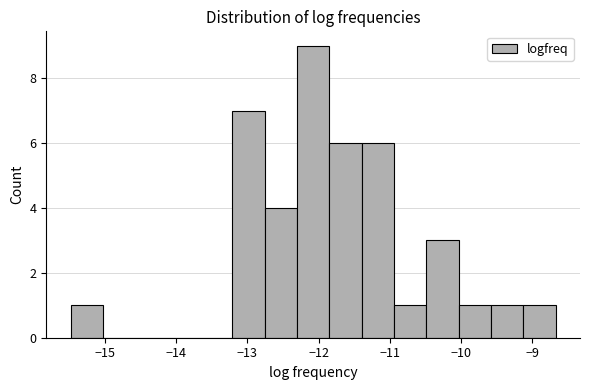

Reading left to right, transcribe this chart: for each bar, give the range it covers on the x-axis and its height. Neither the bar edges nor the heights are printed on the chart, so give them approximately, as read against the axes.

-15.5 to -15.0: 1
-15.0 to -14.6: 0
-14.6 to -14.1: 0
-14.1 to -13.7: 0
-13.7 to -13.2: 0
-13.2 to -12.8: 7
-12.8 to -12.3: 4
-12.3 to -11.9: 9
-11.9 to -11.4: 6
-11.4 to -10.9: 6
-10.9 to -10.5: 1
-10.5 to -10.0: 3
-10.0 to -9.6: 1
-9.6 to -9.1: 1
-9.1 to -8.7: 1